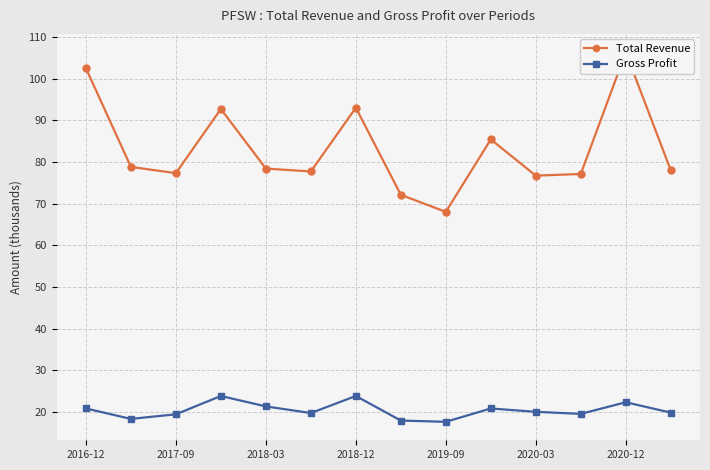

In Gross Profit, how many points are higher than both neighbors (excluding endpoints)?

4